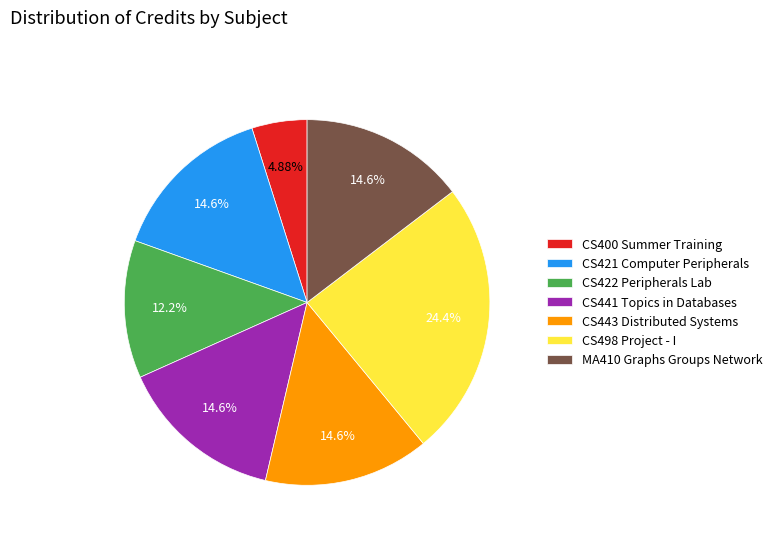

How many slices are in this pie chart?

7